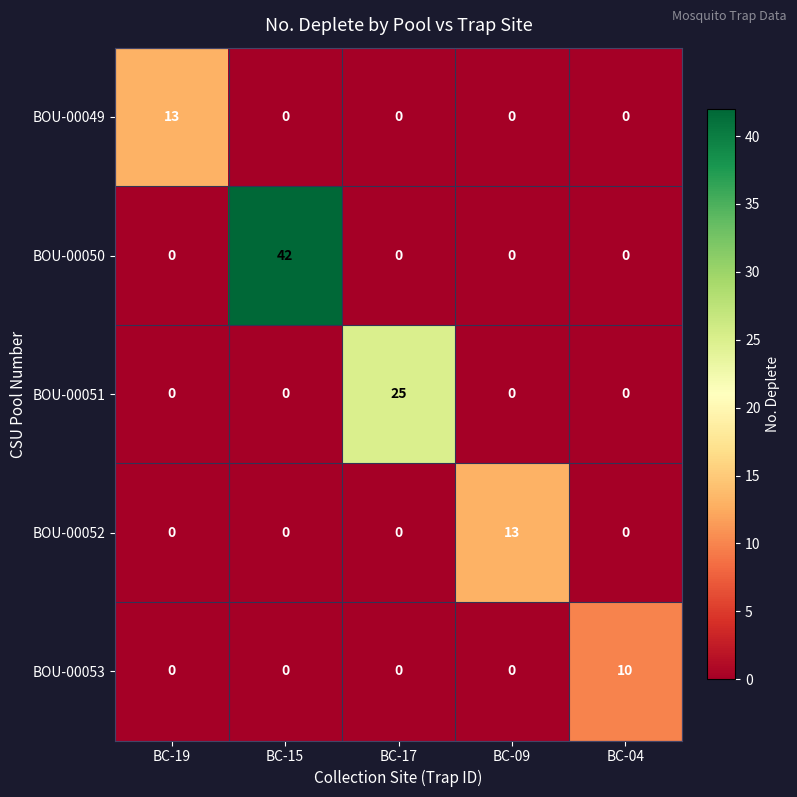

Between BC-19 and BC-04, which series saw the biggest shift?

BOU-00049